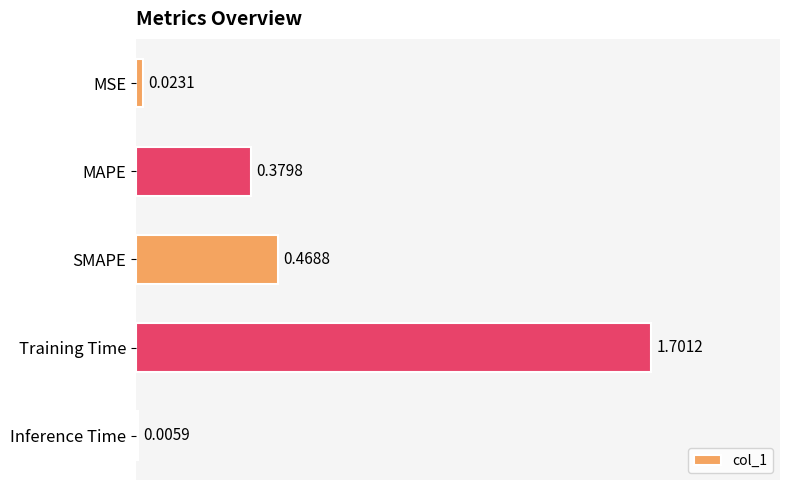

What is the sum of all values?

2.6